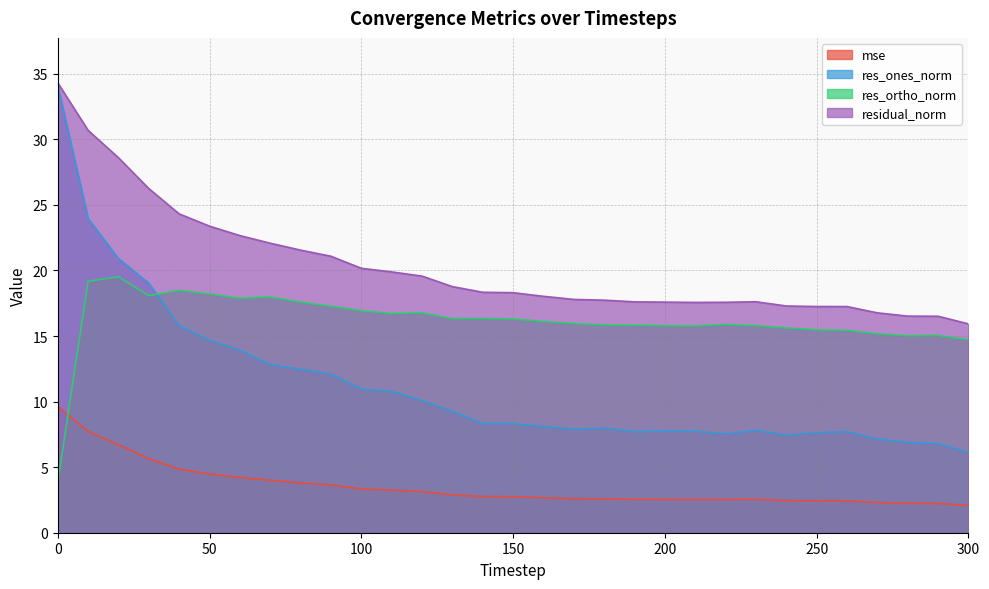

At how many categories does at least one series exceed 22?

8